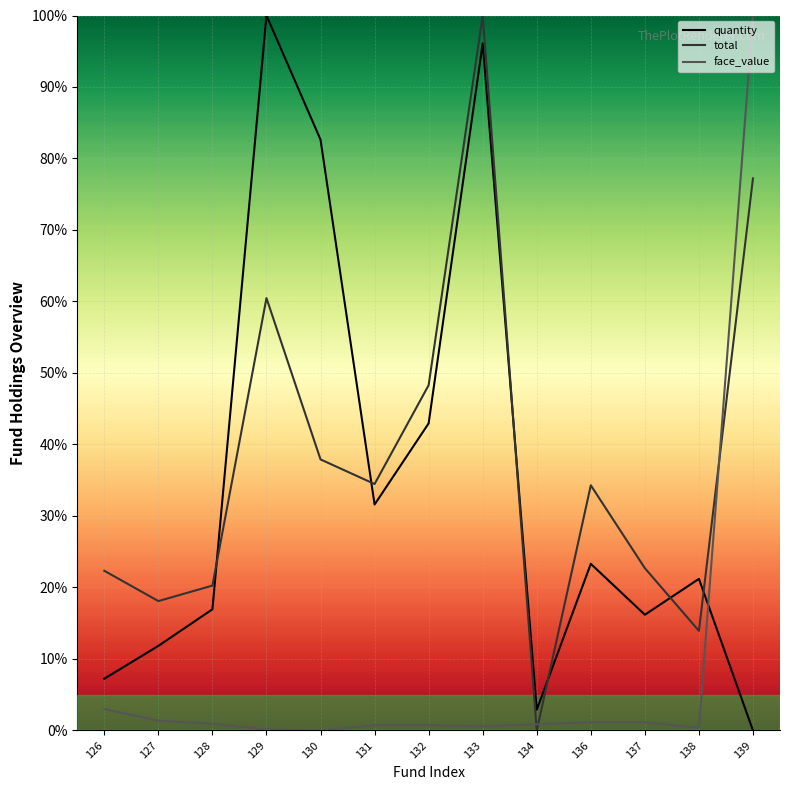

Which has a higher value, 134 or 129?

129